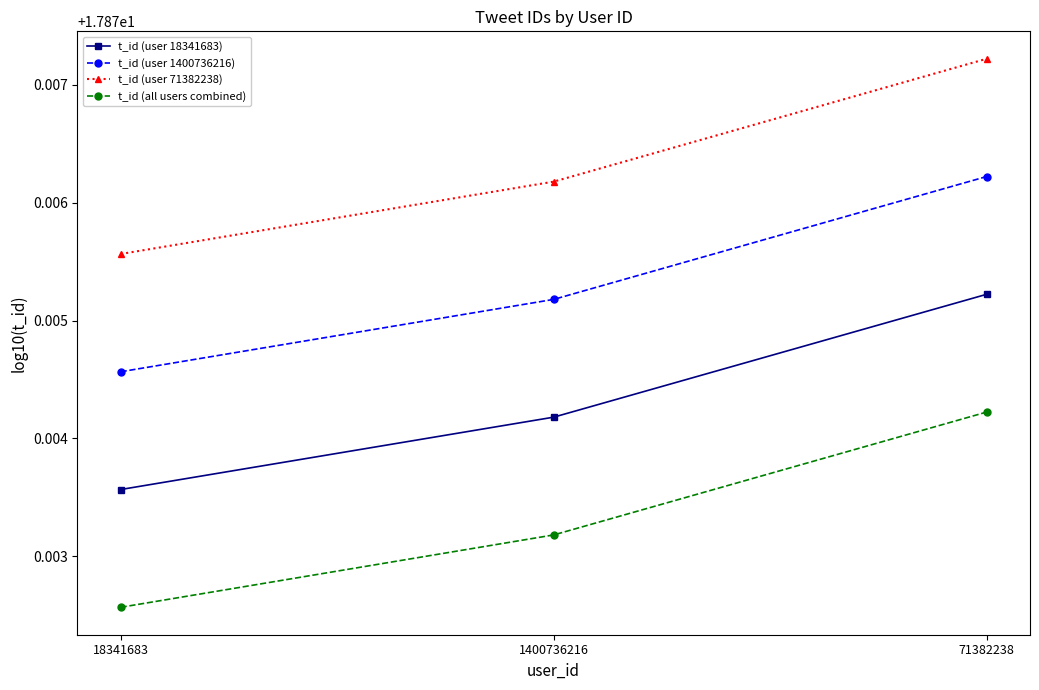

Rank the categories by t_id (user 1400736216) value from lowest to highest.

18341683, 1400736216, 71382238